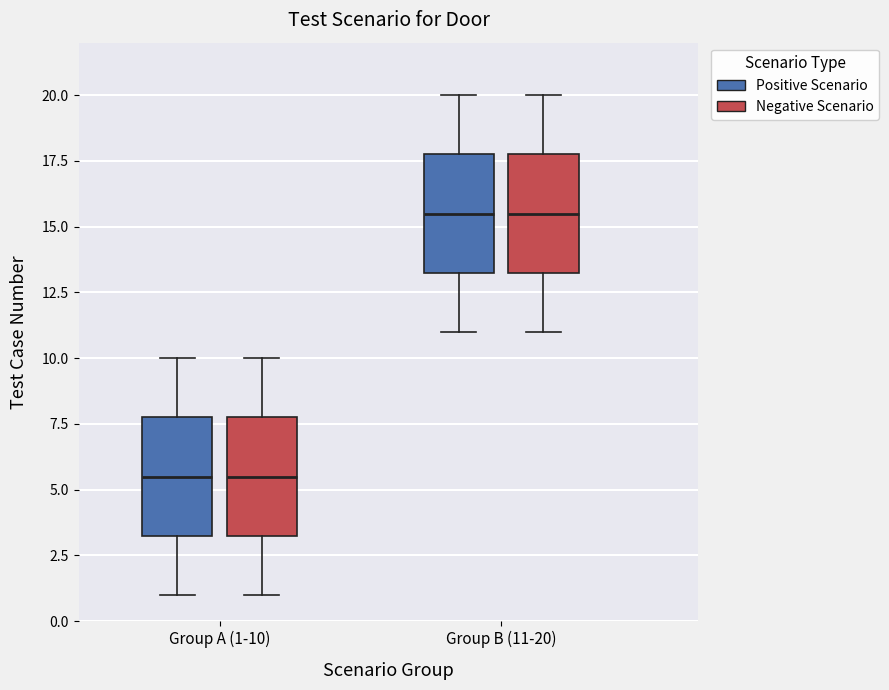

Reading left to right, transcribe this box plot: for each box, give where its median line is, the range the box spans, and where its two whiskers end, as read against the y-axis. The values are not printed on the chart, so give them approximately, as read against the axis.

Group A (1-10) (Positive Scenario): median 5.5, box 3.5 to 8.0, whiskers 1.0 to 10.0
Group A (1-10) (Negative Scenario): median 5.5, box 3.5 to 8.0, whiskers 1.0 to 10.0
Group B (11-20) (Positive Scenario): median 15.5, box 13.5 to 18.0, whiskers 11.0 to 20.0
Group B (11-20) (Negative Scenario): median 15.5, box 13.5 to 18.0, whiskers 11.0 to 20.0